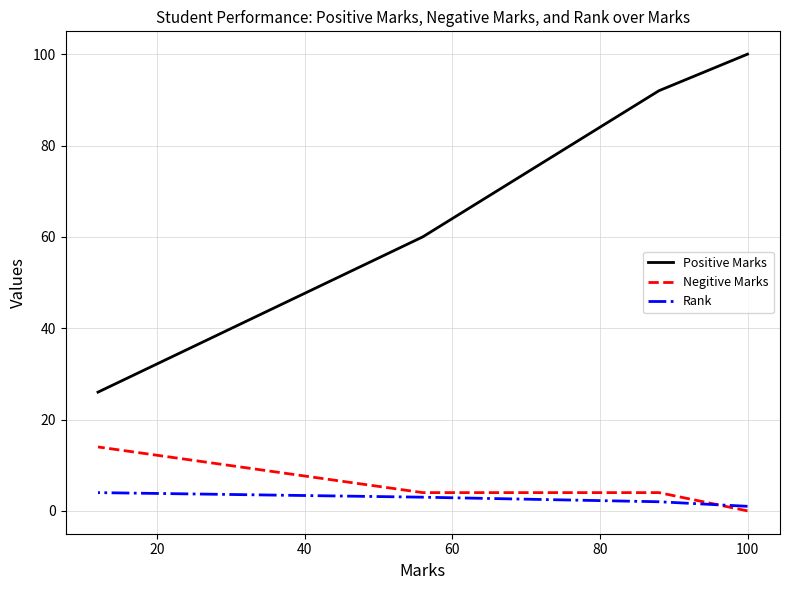

Is this an area chart (filled region under the line)?

No